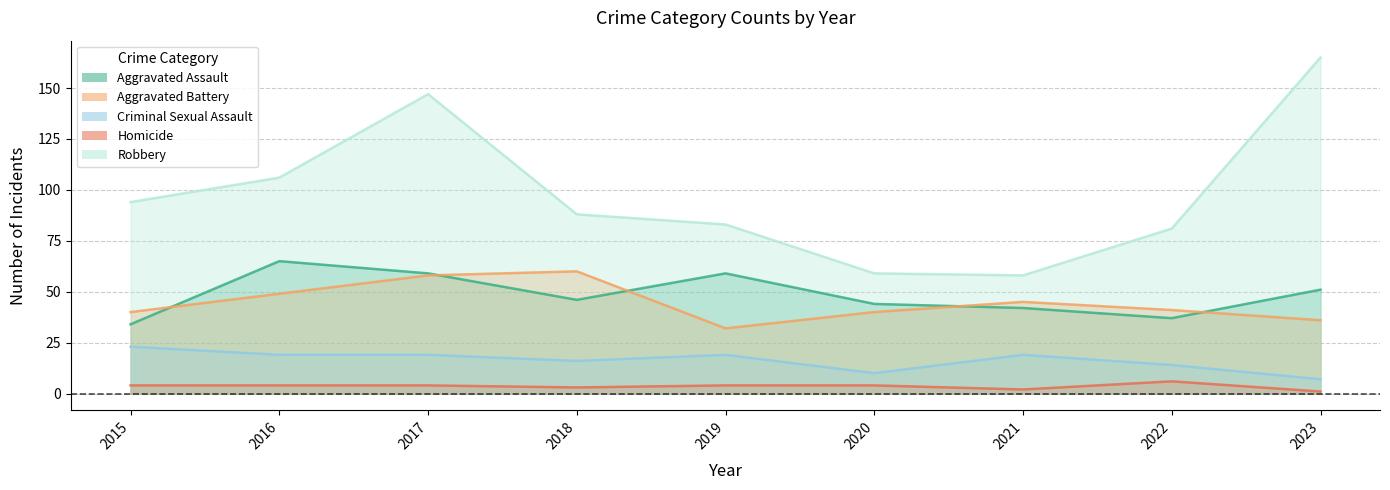

How many interior local valleys does the Criminal Sexual Assault series have?

2